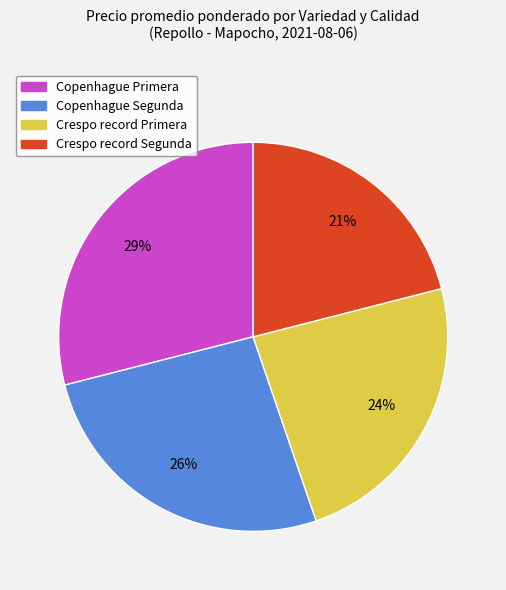

Which has a higher value, Crespo record Primera or Copenhague Primera?

Copenhague Primera